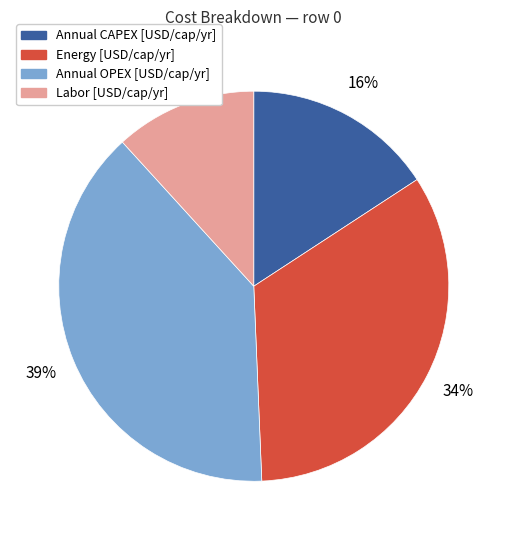

Which has a higher value, Energy [USD/cap/yr] or Annual OPEX [USD/cap/yr]?

Annual OPEX [USD/cap/yr]